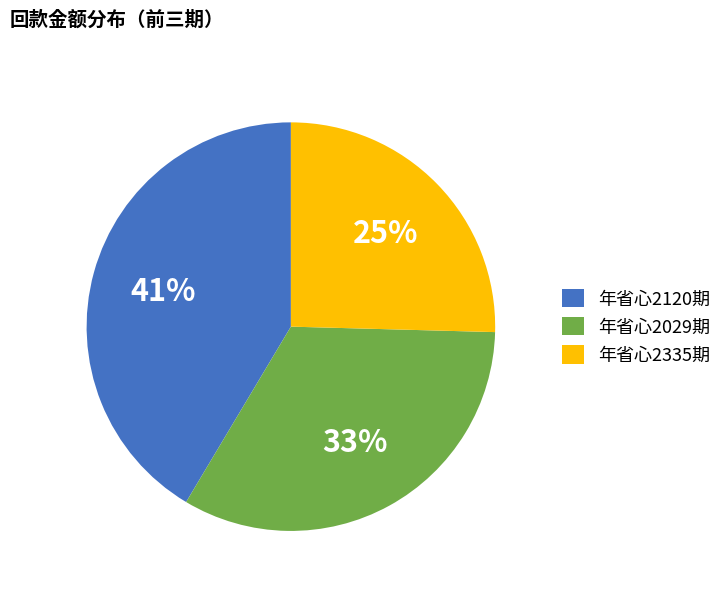

To the nearest percent, what is the difference between the largest and smallest slice percentages?

16%